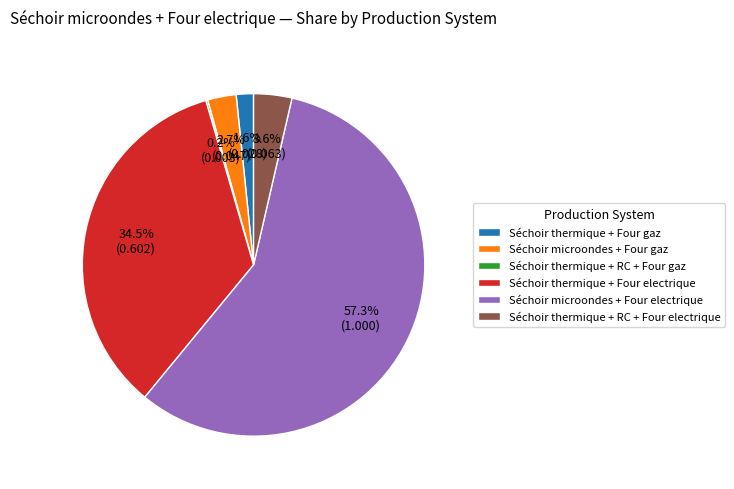

True or false: Séchoir microondes + Four electrique accounts for 57% of the total.

True